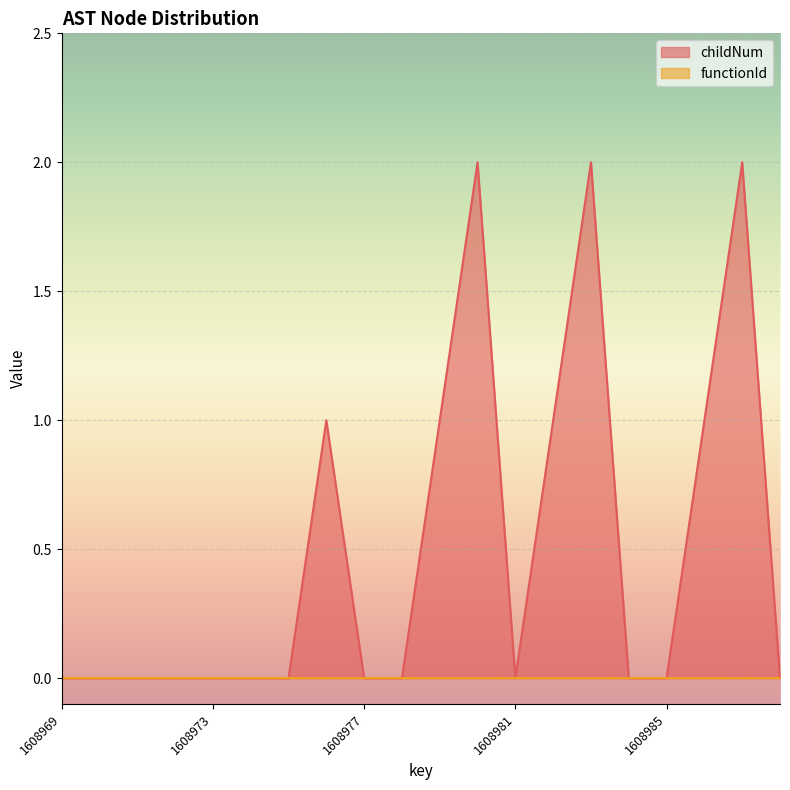

List the labels in order of value, smallest first.

1608969, 1608970, 1608971, 1608972, 1608973, 1608974, 1608975, 1608977, 1608978, 1608981, 1608984, 1608985, 1608988, 1608976, 1608979, 1608982, 1608986, 1608980, 1608983, 1608987